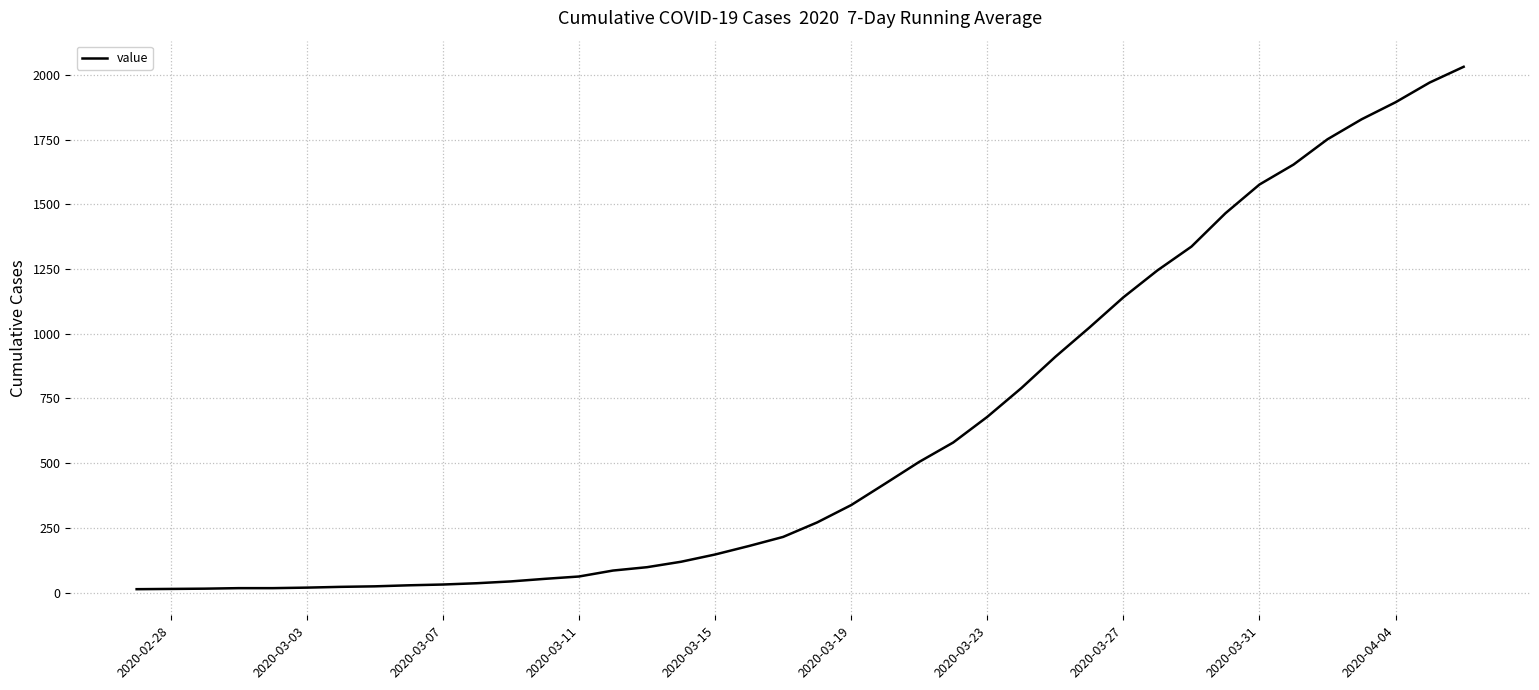

What is the difference between the maximum and minimum values?

2019